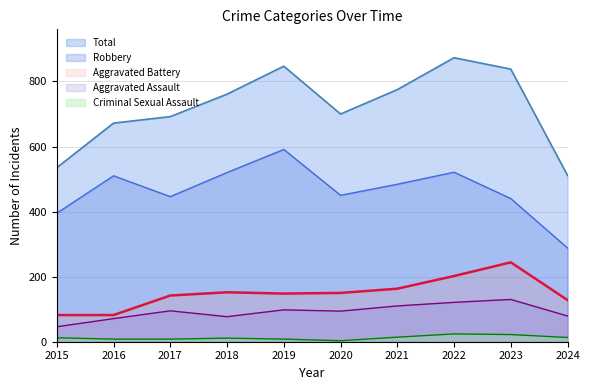

What is the sum of all Robbery values?

4645